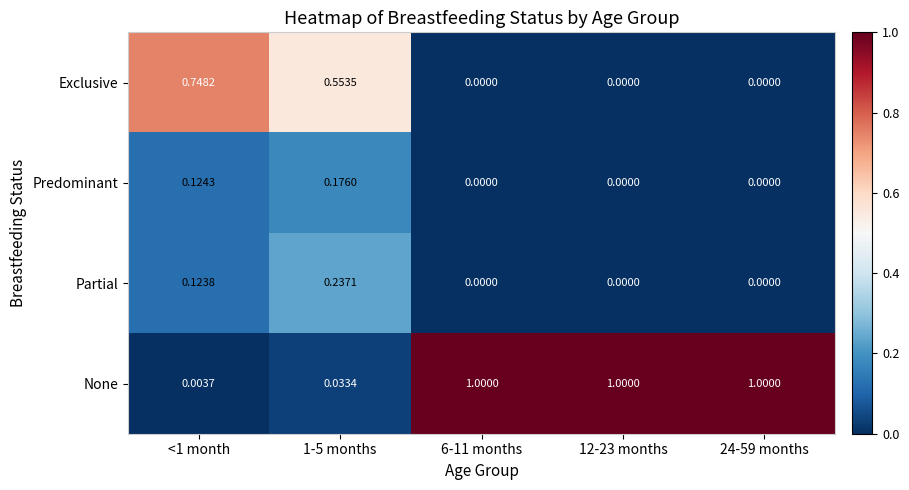

List the series in order of their peak value, highest first.

None, Exclusive, Partial, Predominant